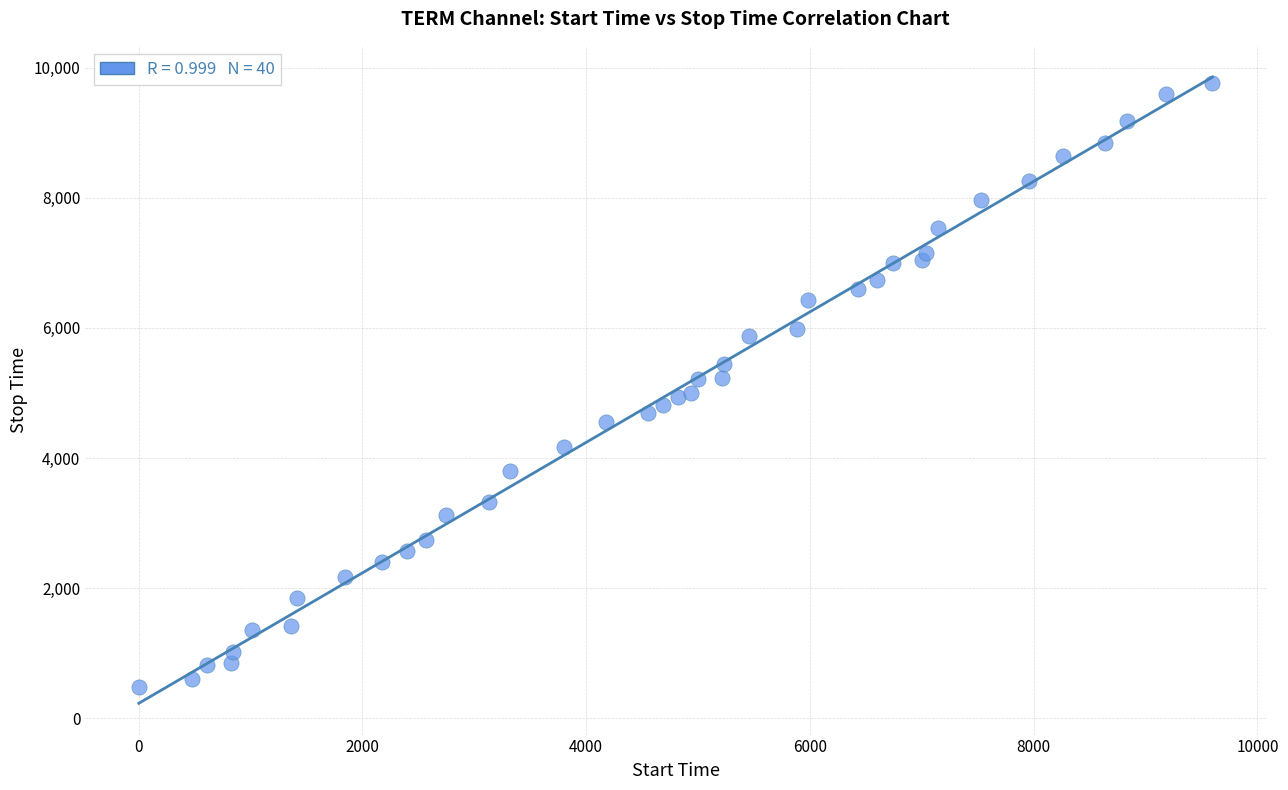

What is the range of Y values (max minus min)?

9282